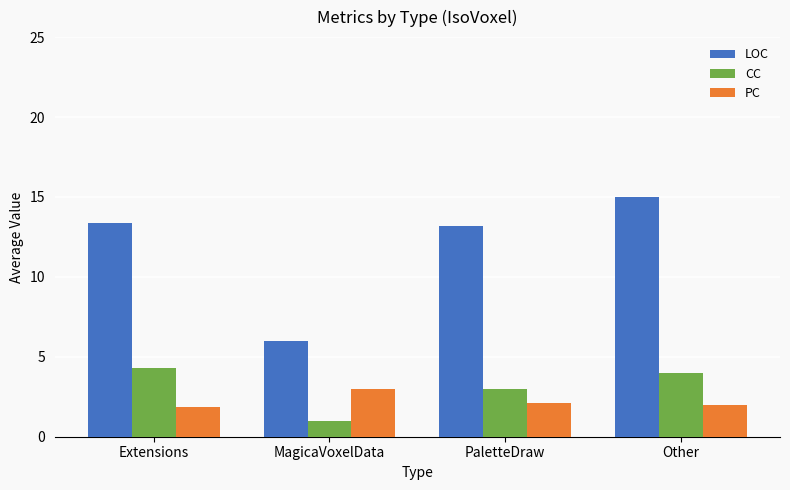

What is the label of the 4th bar from the right?

Extensions